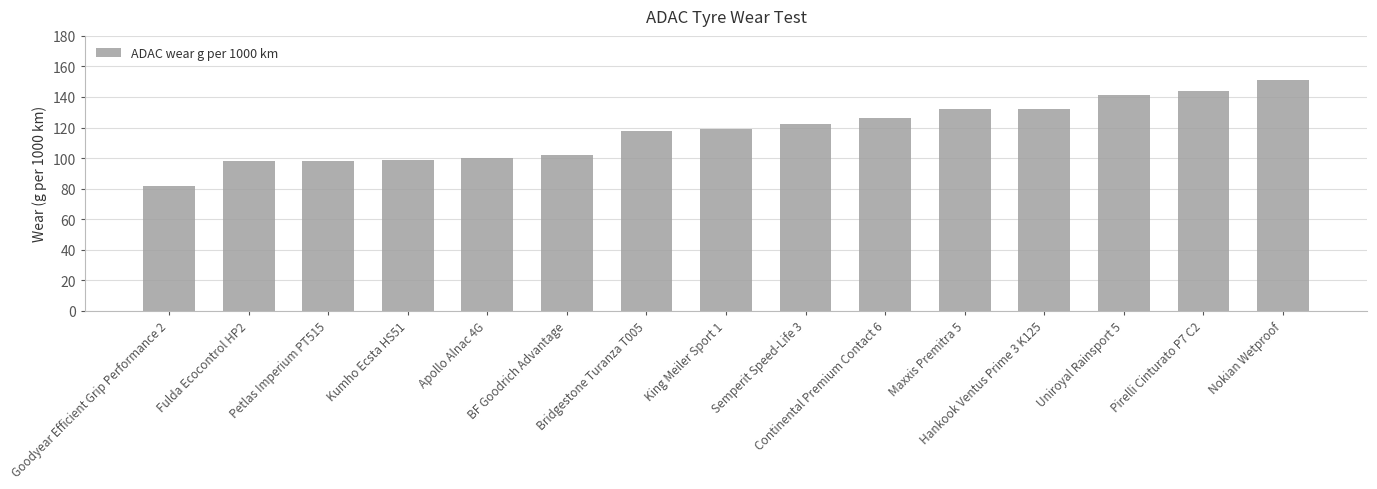

What is the ratio of the value at Continental Premium Contact 6 to the value at King Meiler Sport 1?

1.1